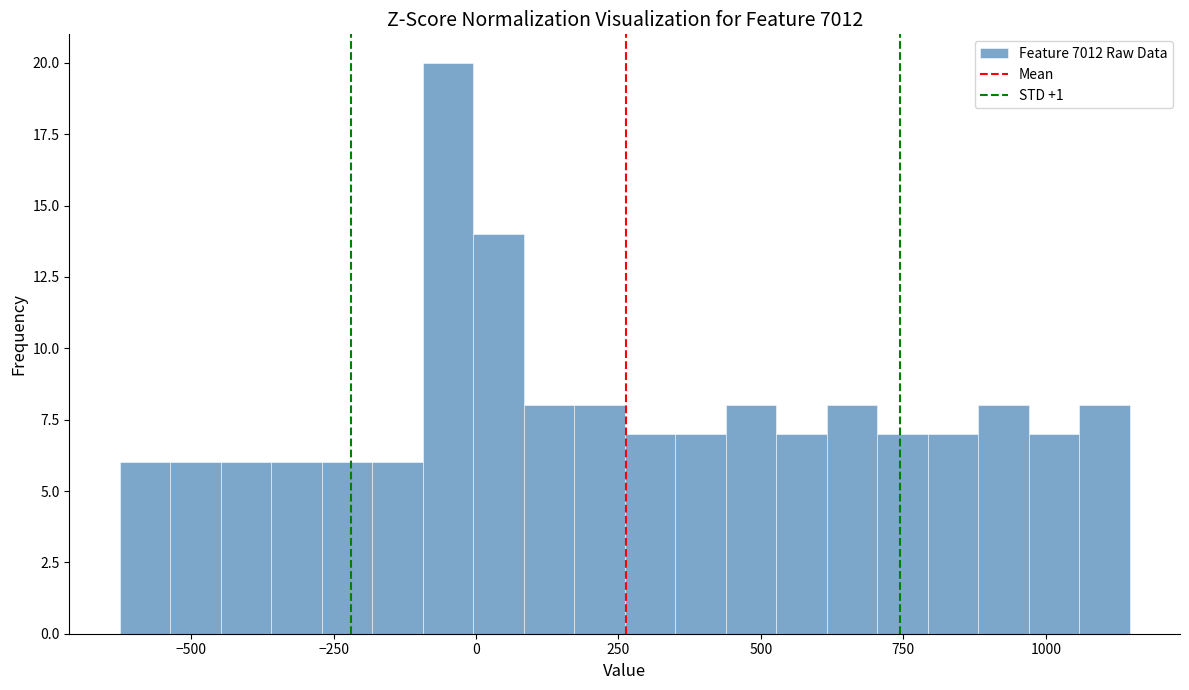

Read against the x-axis, roughly where is the centre of the tallest bar?

-50